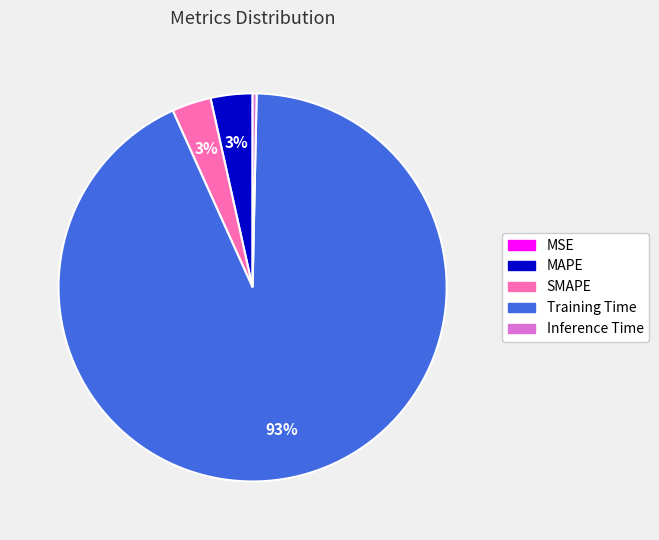

Which category has the biggest portion of the pie?

Training Time